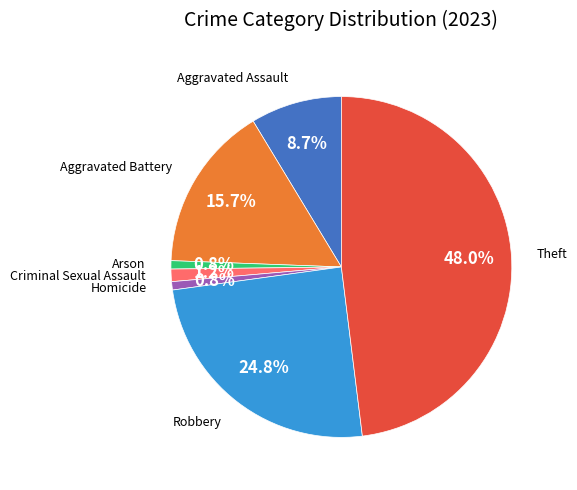

Between Aggravated Battery and Arson, which is larger?

Aggravated Battery